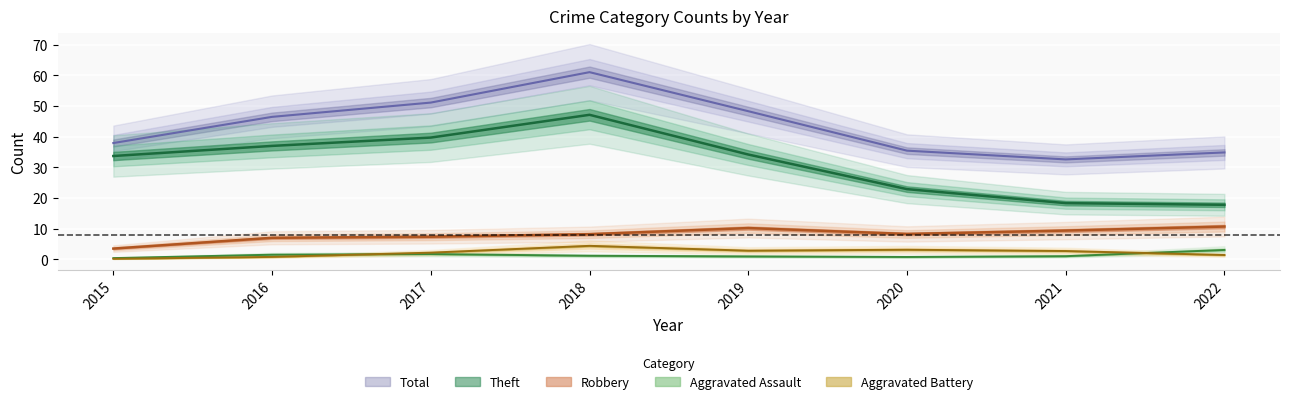

How many lines are shown in the chart?

5